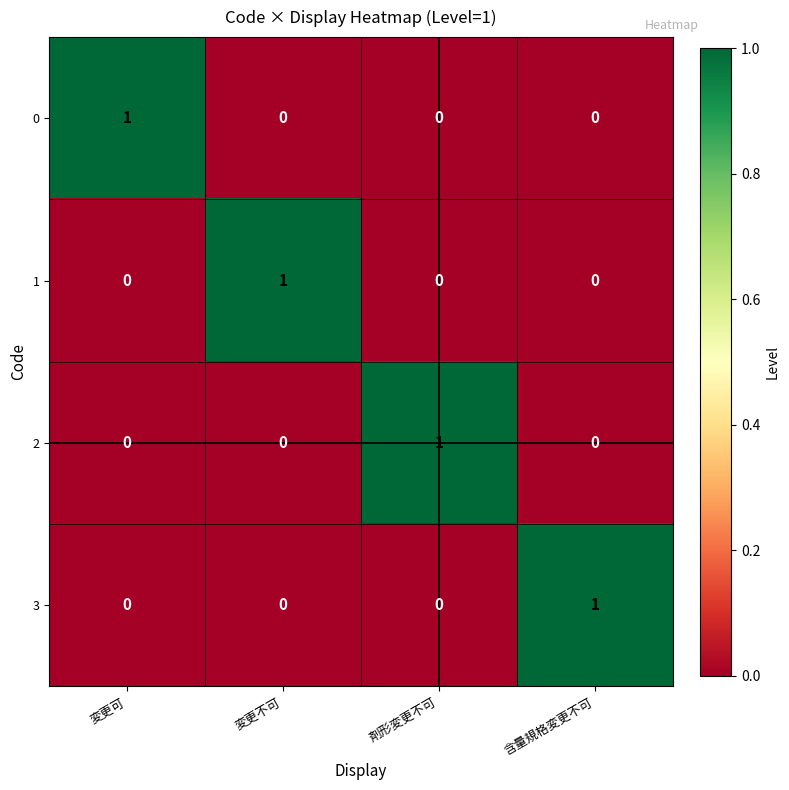

Is the value of 2 at 変更不可 greater than the value of 0 at 変更可?

No